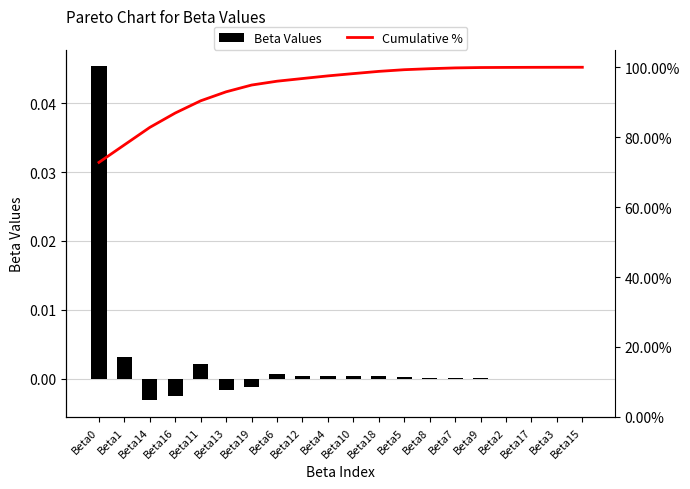

What is the minimum value for Cumulative %?

72.8